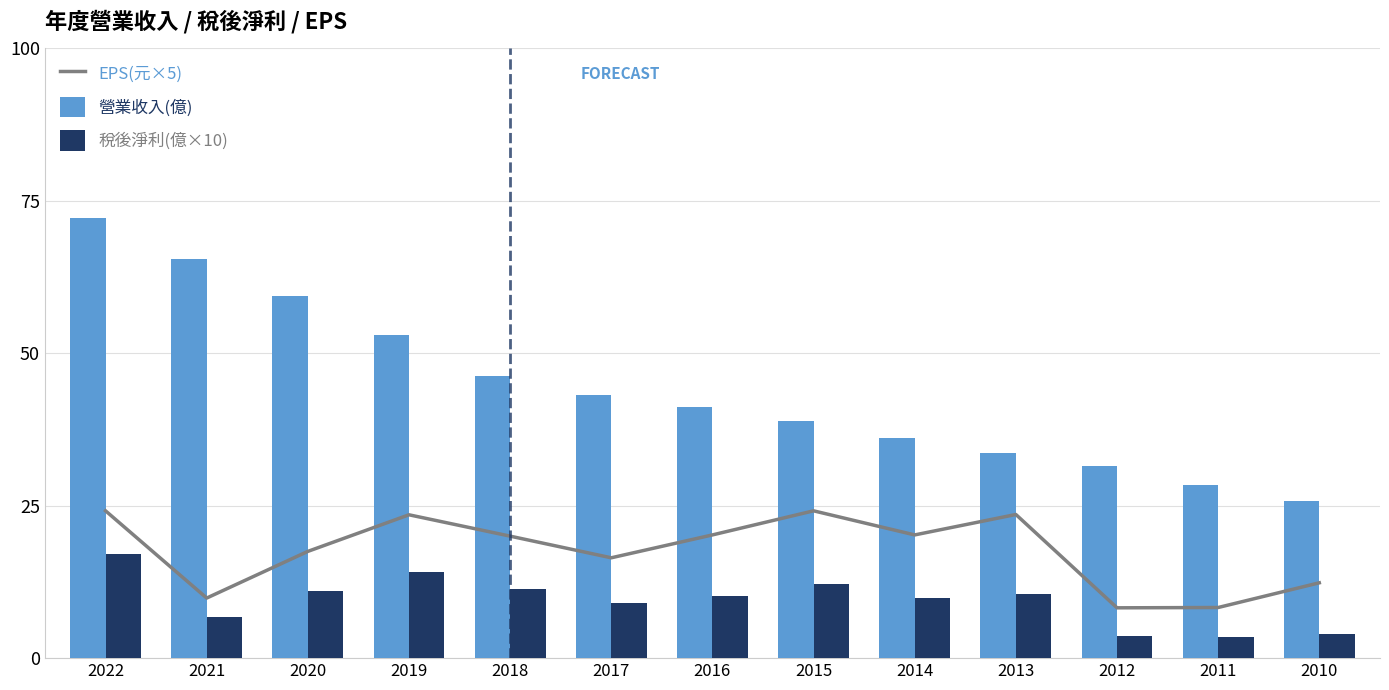

What is the sum of the EPS(元×5) values at 2014 and 2019?

43.7